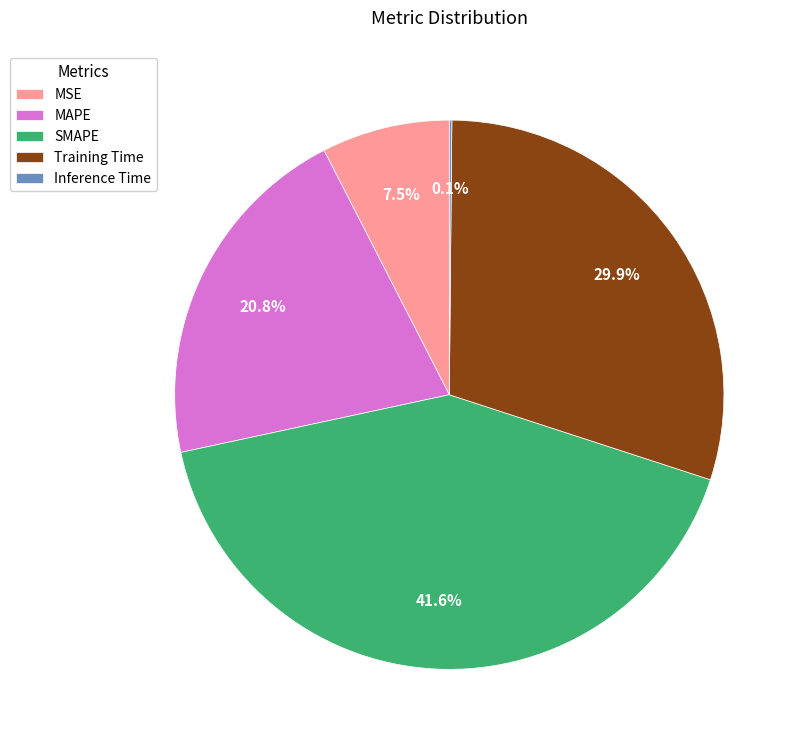

Is there a majority slice in this chart?

No